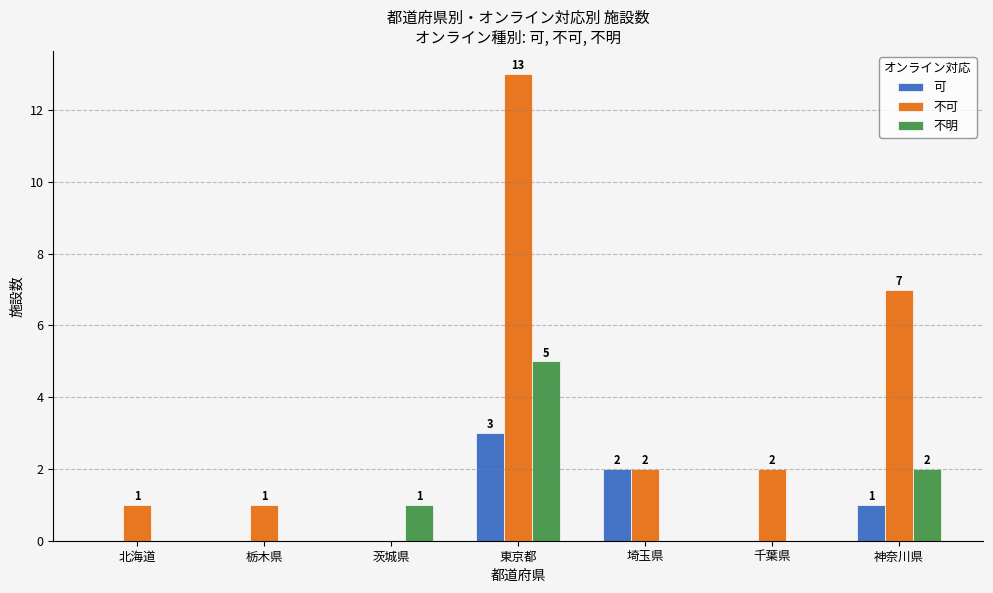

The 不明 series shows 1 at 神奈川県. True or false?

False